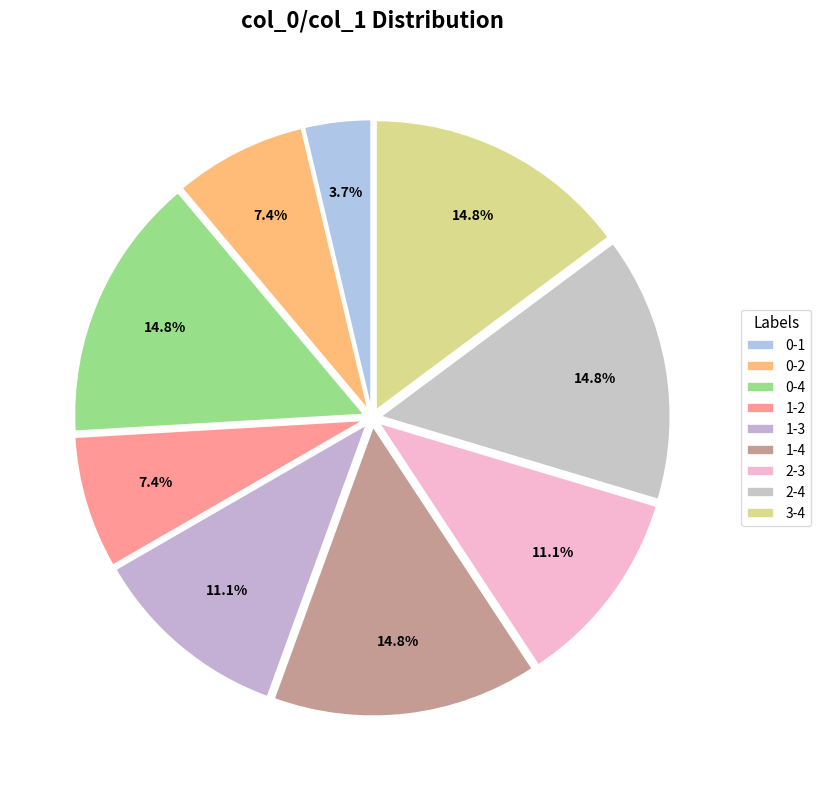

True or false: 2-4 accounts for 1% of the total.

False